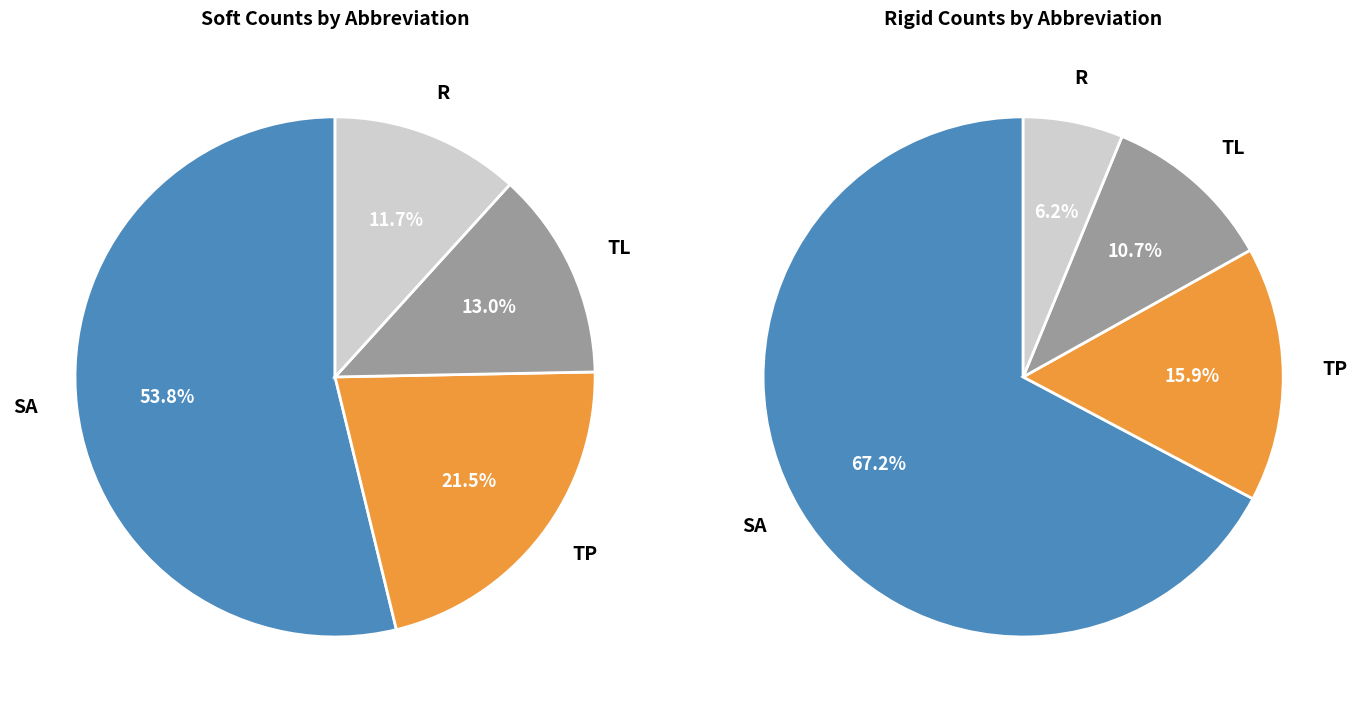

True or false: TL accounts for 14% of the total.

False